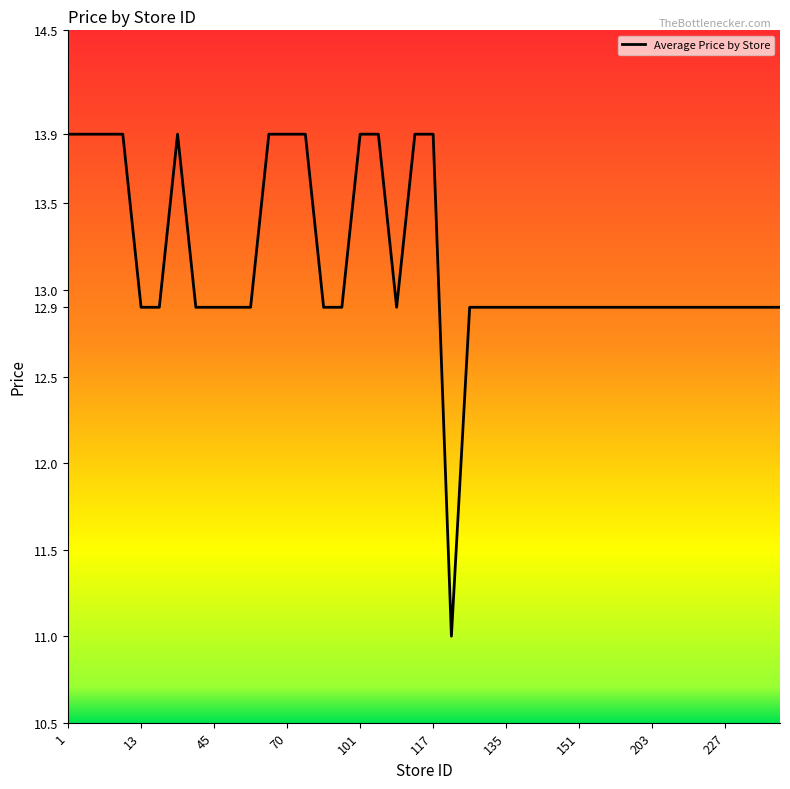

What is the greatest value displayed?

13.9